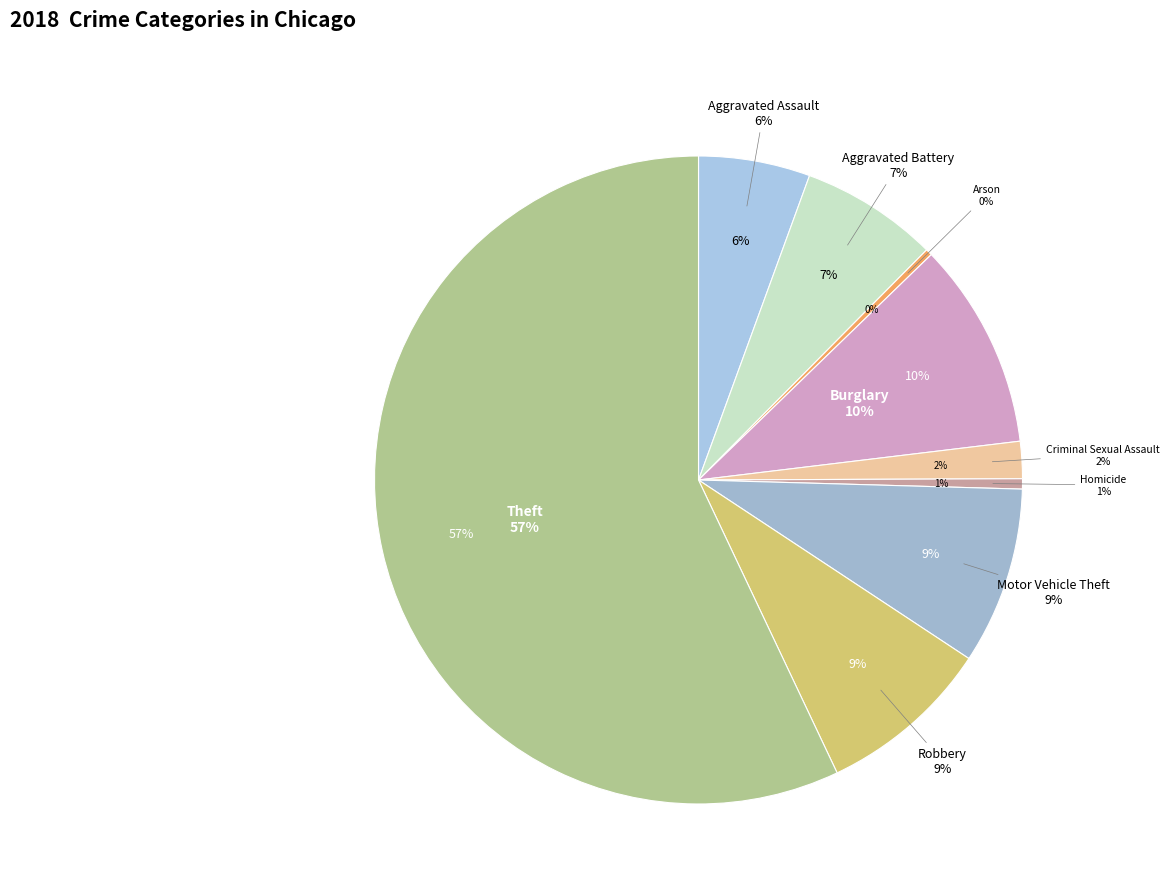

Combined, do Aggravated Battery and Theft account for over 50%?

Yes